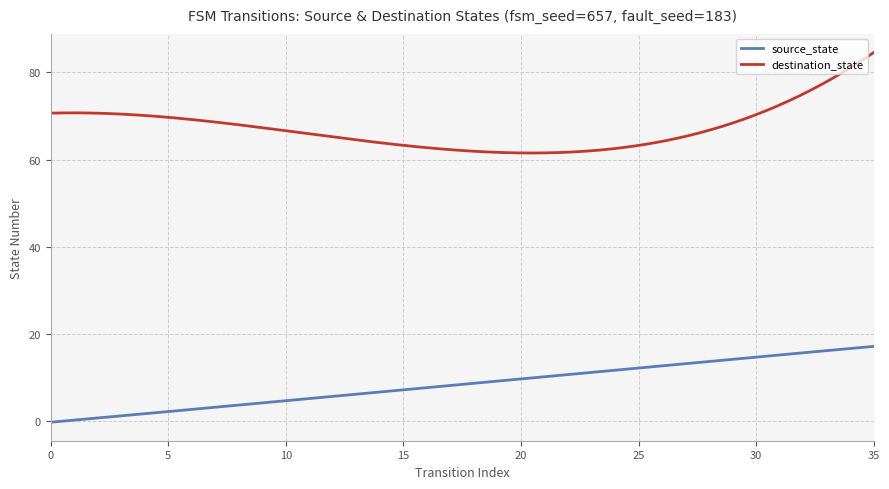

What is the difference between the maximum and second lowest values in the destination_state series?

23.1